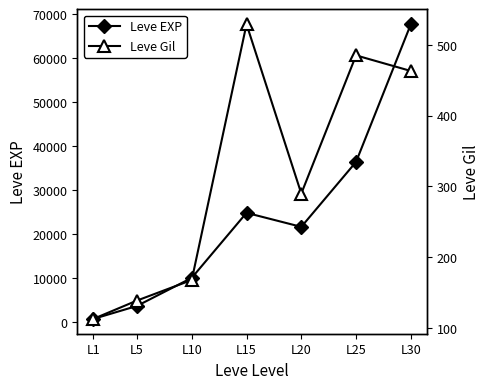

What is the difference between the Leve EXP values at L25 and L30?

31340